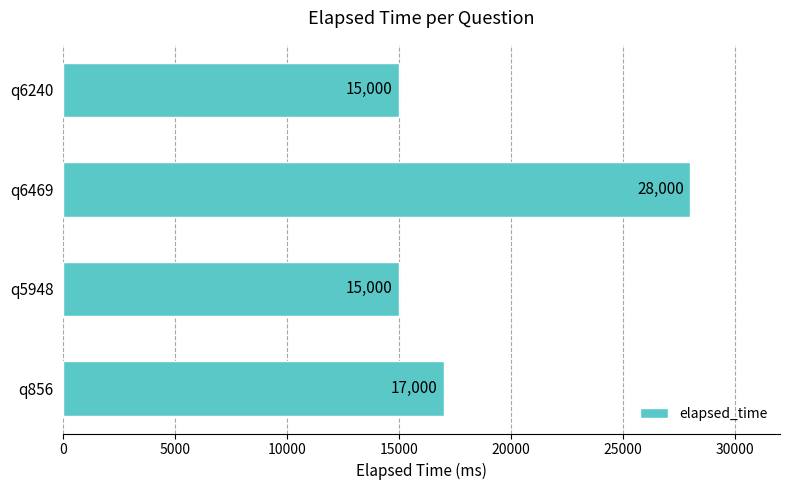

How many values are between 15000 and 28000?

4